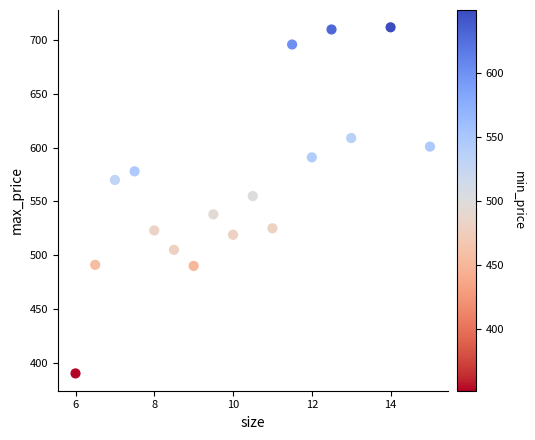

What is the range of Y values (max minus min)?

322